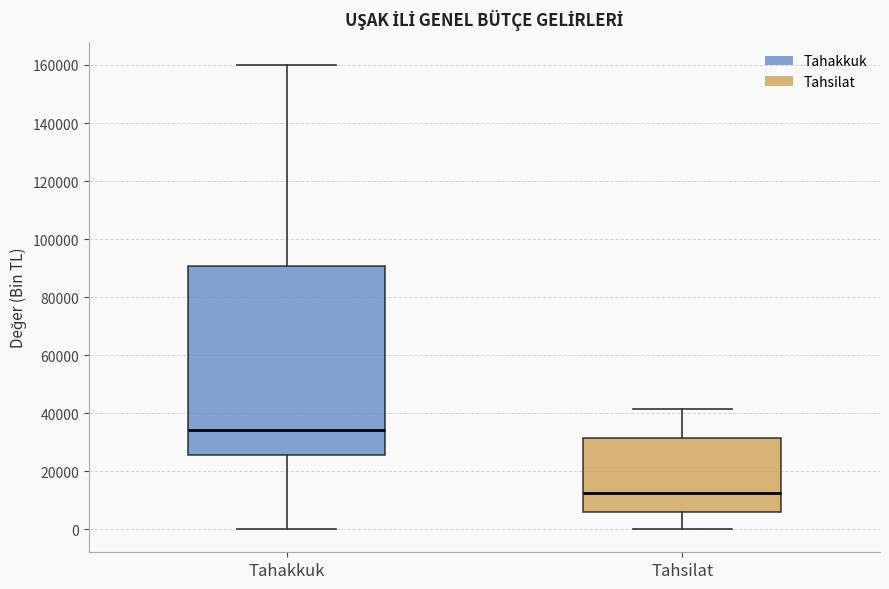

Comparing the boxes themselves (not the whiskers), which one is the tallest?

Tahakkuk